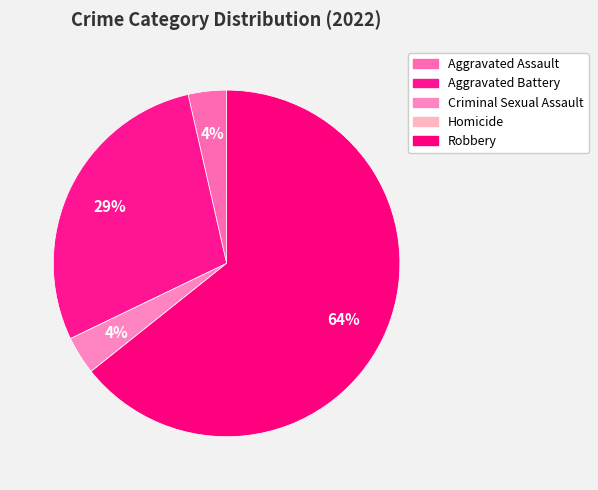

Which slice is the smallest?

Homicide